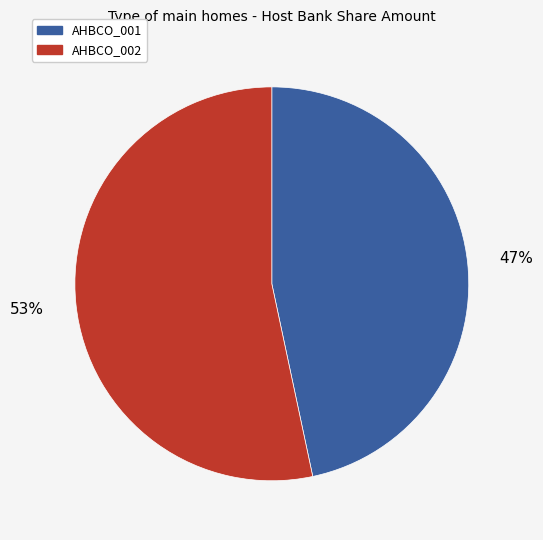

Rank the categories by value from lowest to highest.

AHBCO_001, AHBCO_002